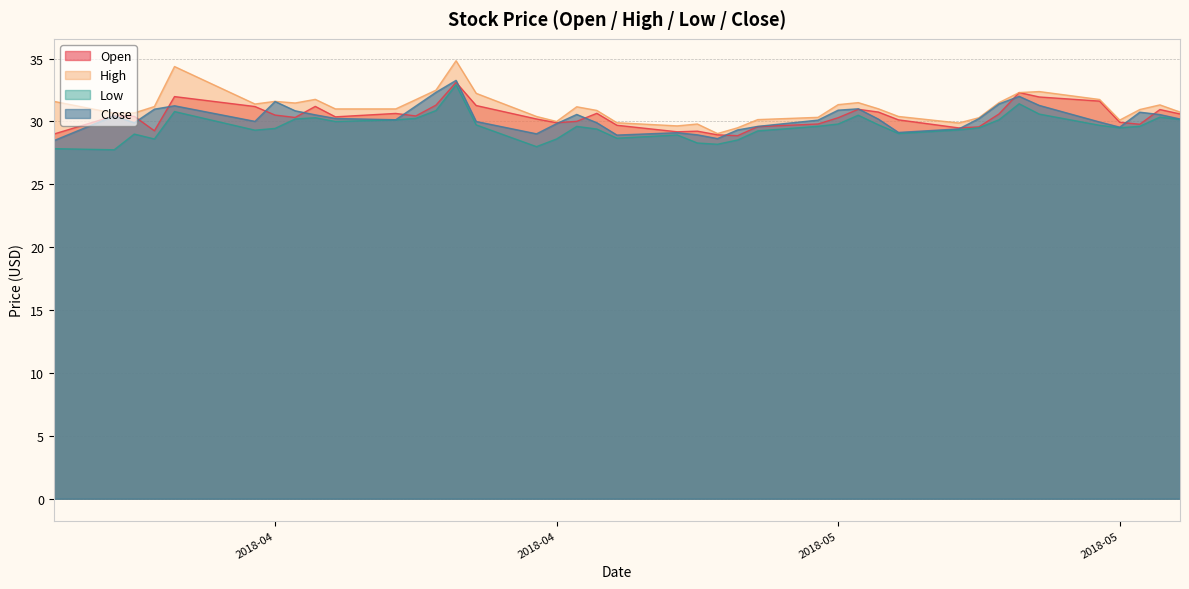

What value does the Close series have at 2018-05-04?

29.1